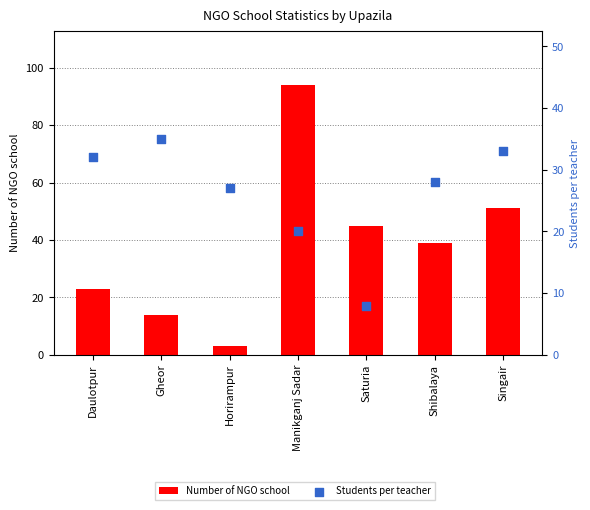

At which category is the sum across all series the highest?

Manikganj Sadar